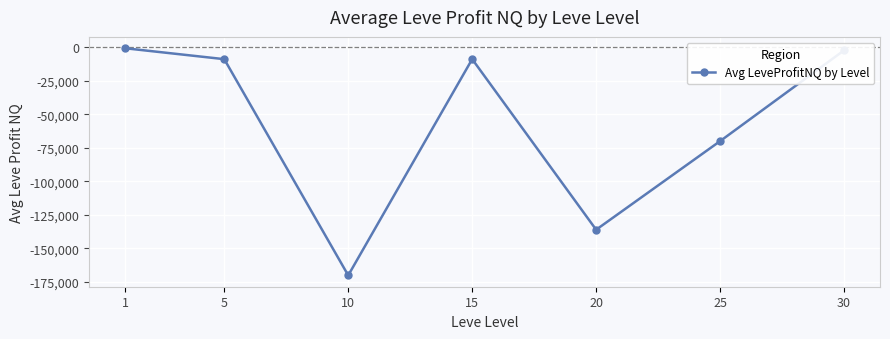

At which category does the data reach its first local peak?

15